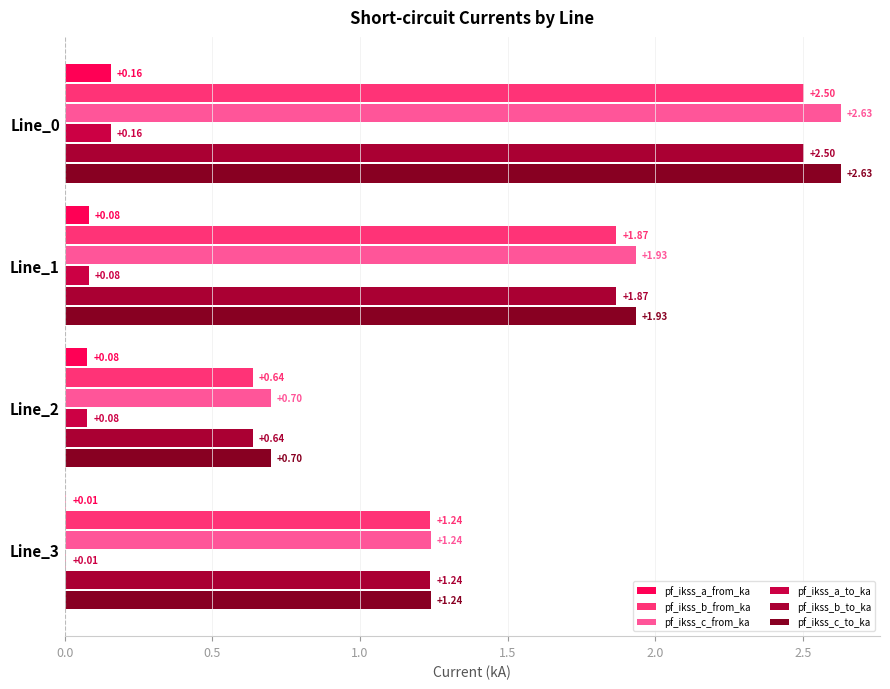

Reading left to right, extract all data points from this chart.

pf_ikss_a_from_ka: 0.2	0.1	0.1	0.0
pf_ikss_b_from_ka: 2.5	1.9	0.6	1.2
pf_ikss_c_from_ka: 2.6	1.9	0.7	1.2
pf_ikss_a_to_ka: 0.2	0.1	0.1	0.0
pf_ikss_b_to_ka: 2.5	1.9	0.6	1.2
pf_ikss_c_to_ka: 2.6	1.9	0.7	1.2